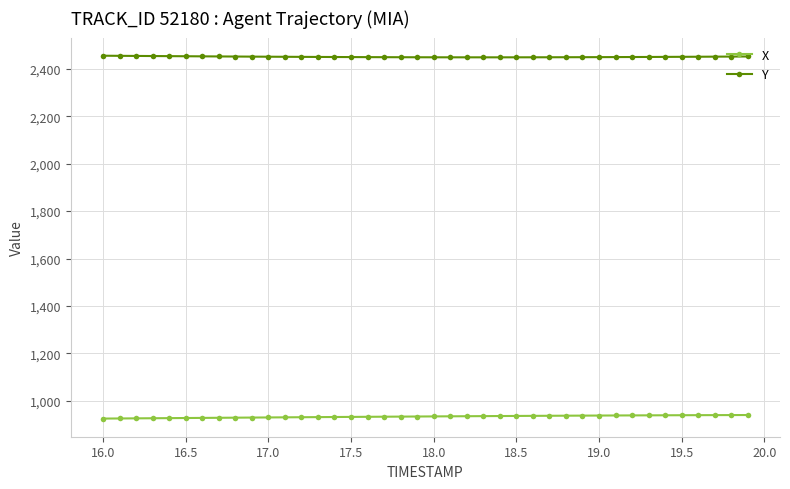

What is the maximum value for X?

940.3